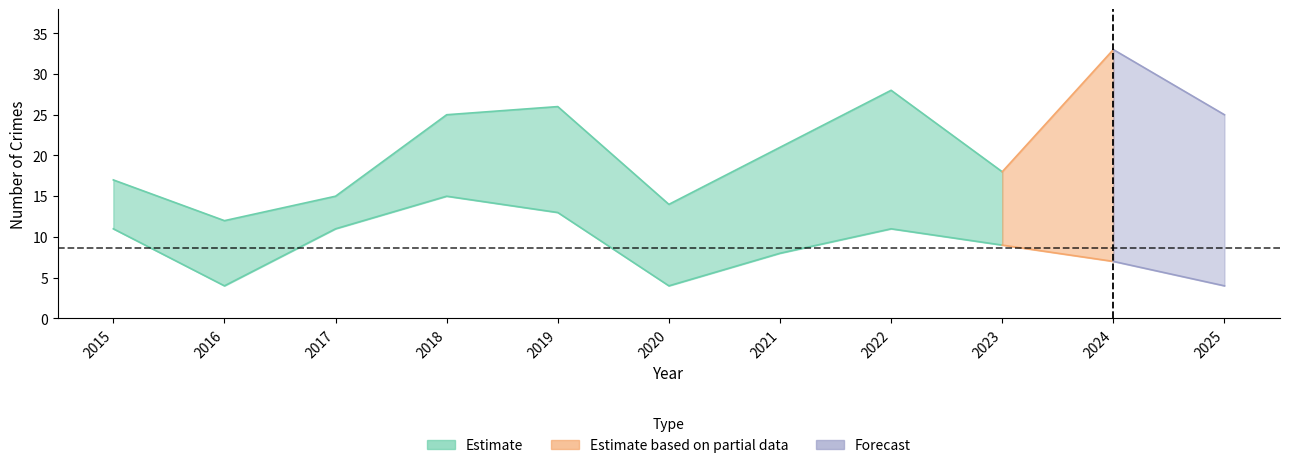

Which category has the lowest value in the Total series?

2016